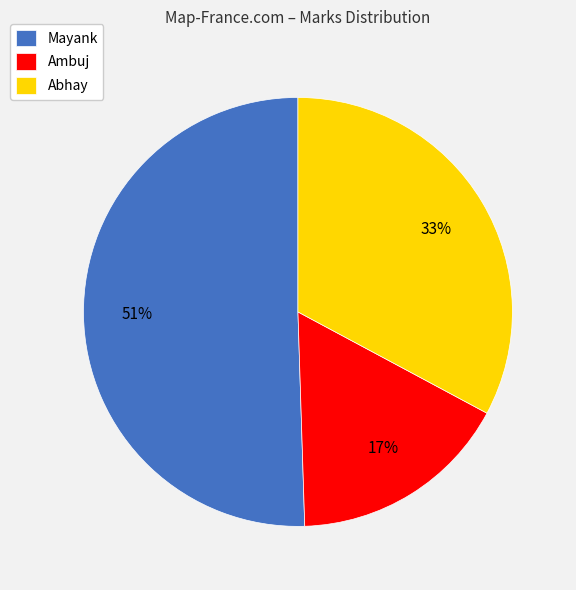

To the nearest percent, what percentage of the pie is Ambuj?

17%